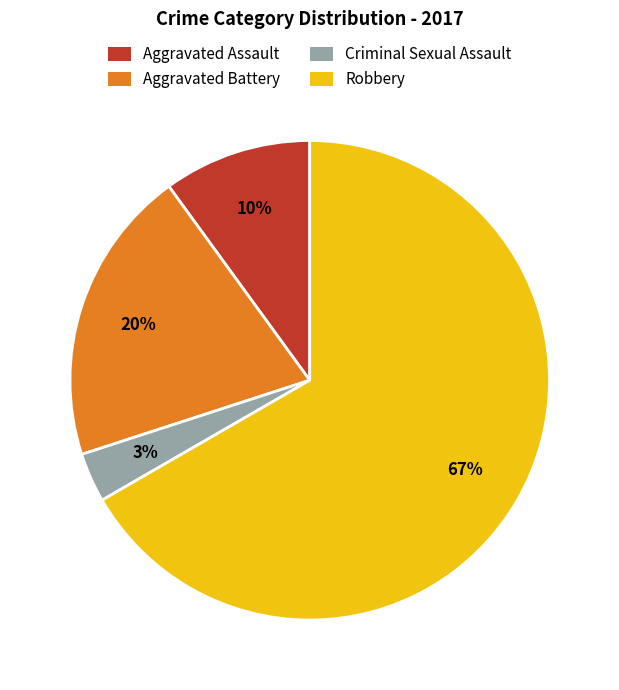

What percentage is the Criminal Sexual Assault slice, to the nearest percent?

3%